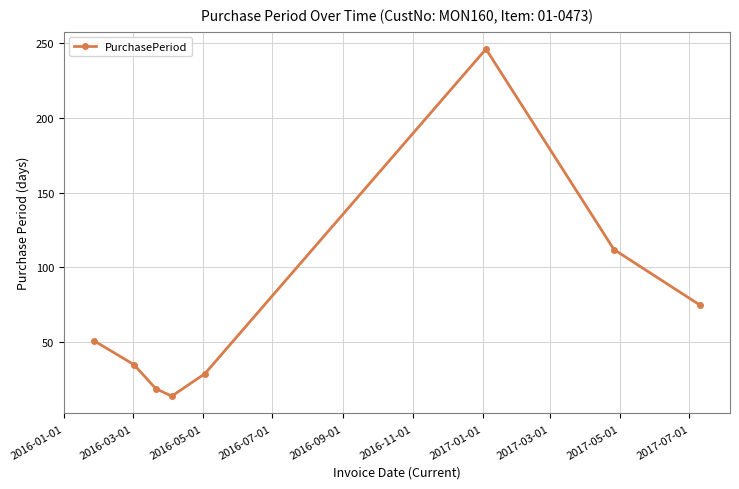

What is the average value?

73